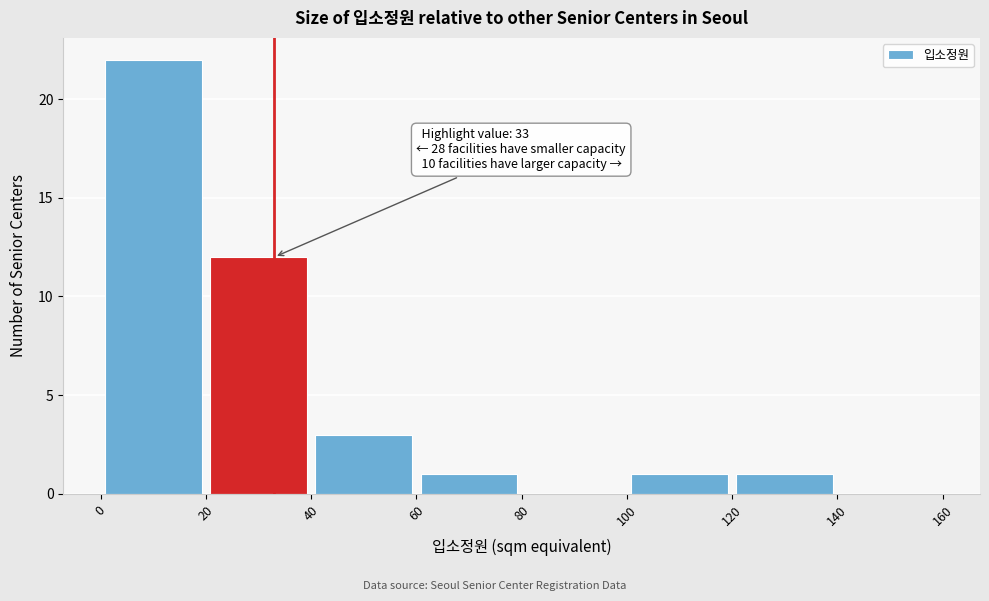

Which range on the x-axis has the tallest bar?

0 to 20